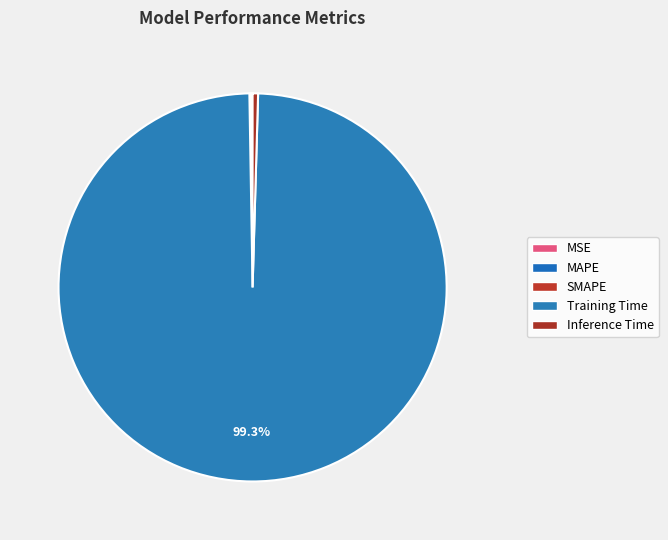

Which slice is the smallest?

MSE